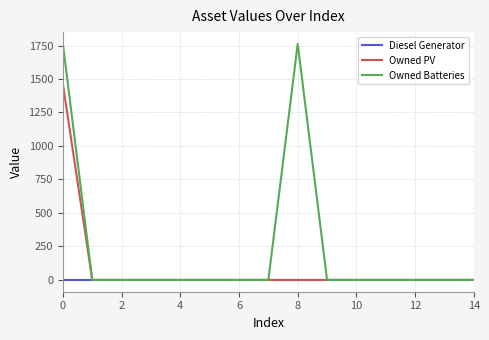

What is the maximum value shown in the chart?

1762